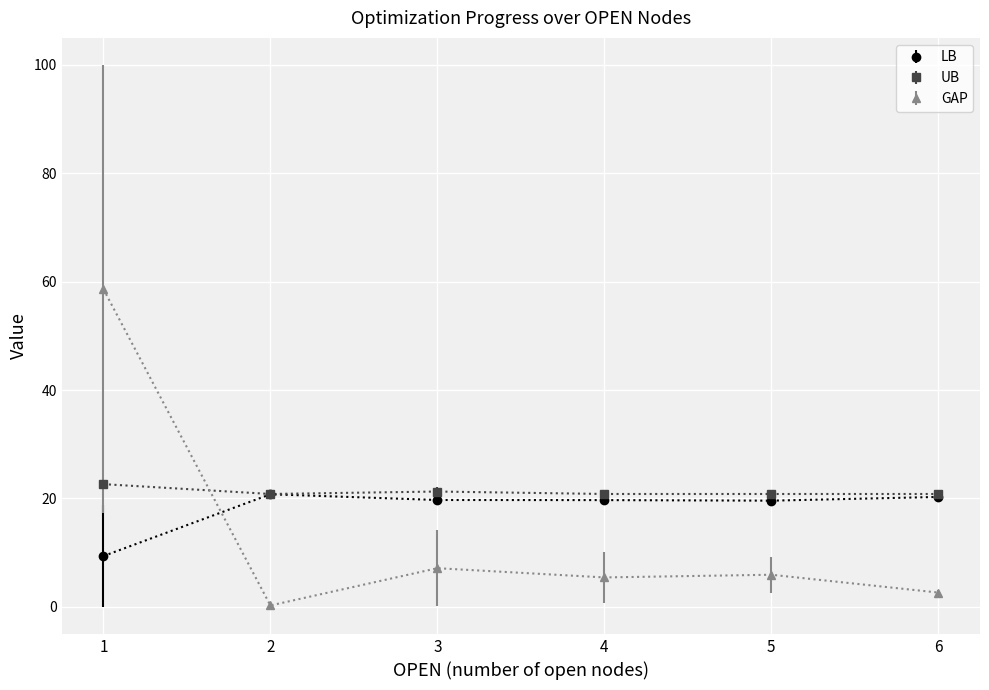

True or false: LB has more than 2 interior local peaks.

False